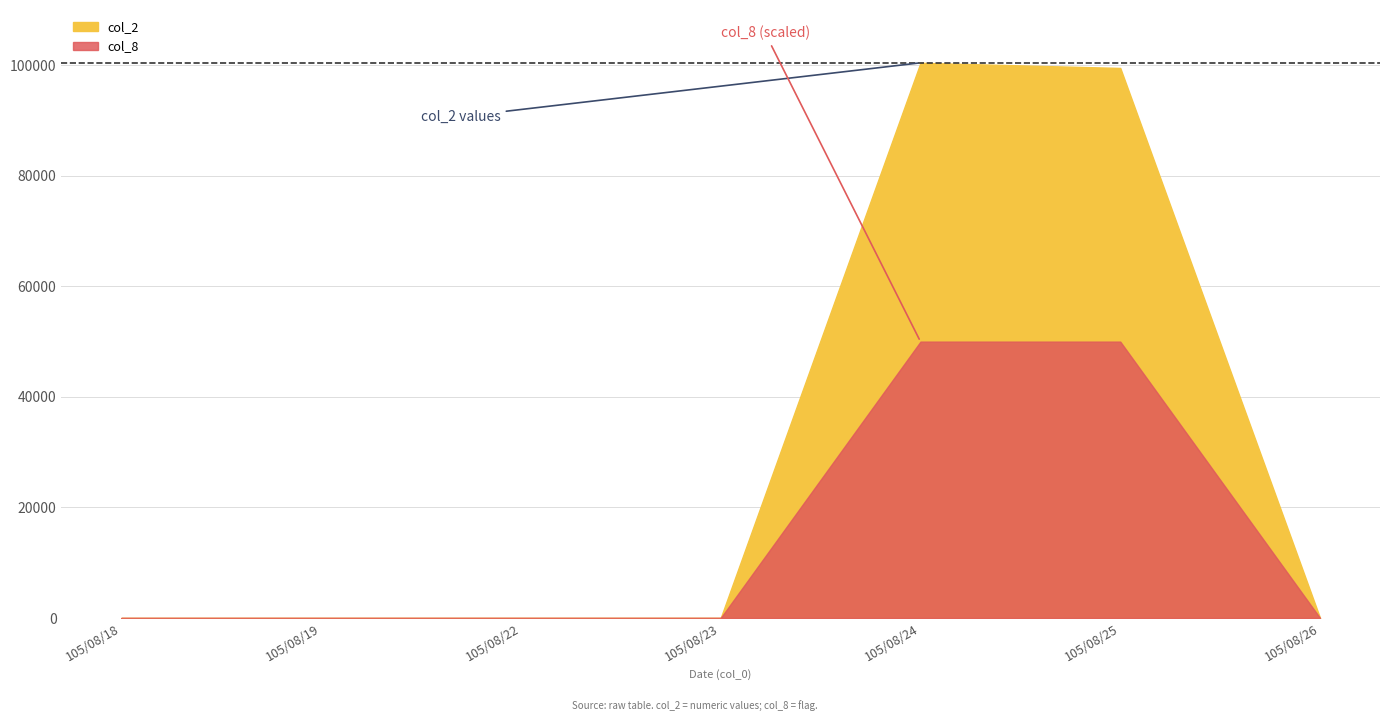

How many distinct data groups are displayed?

2